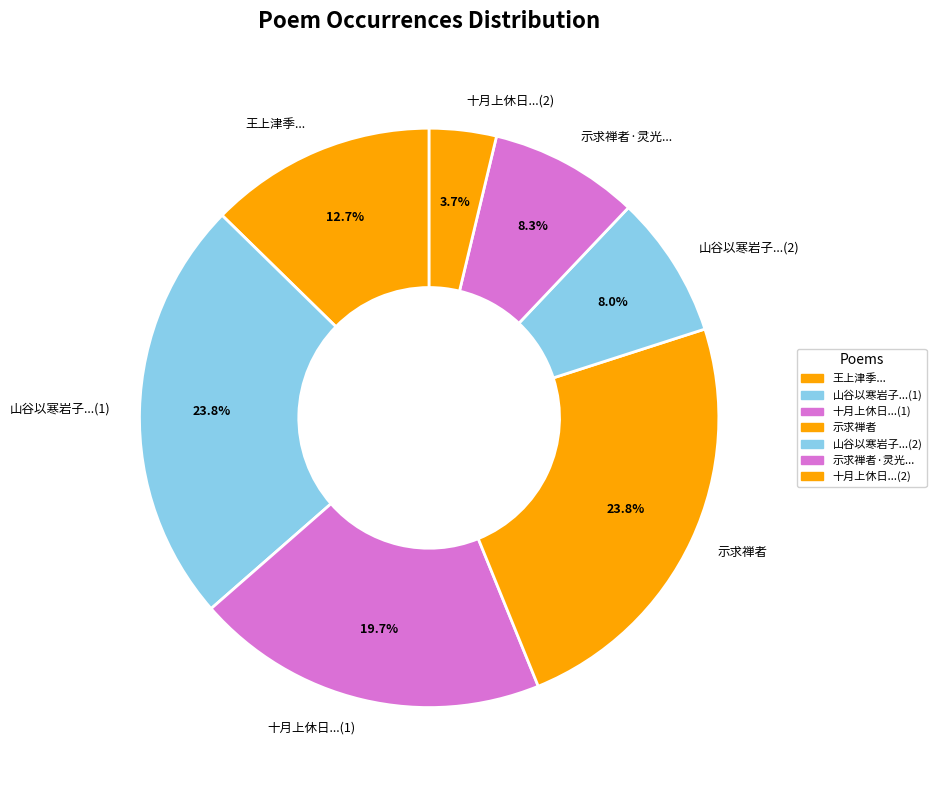

Which category has the smallest portion of the pie?

十月上休日...(2)